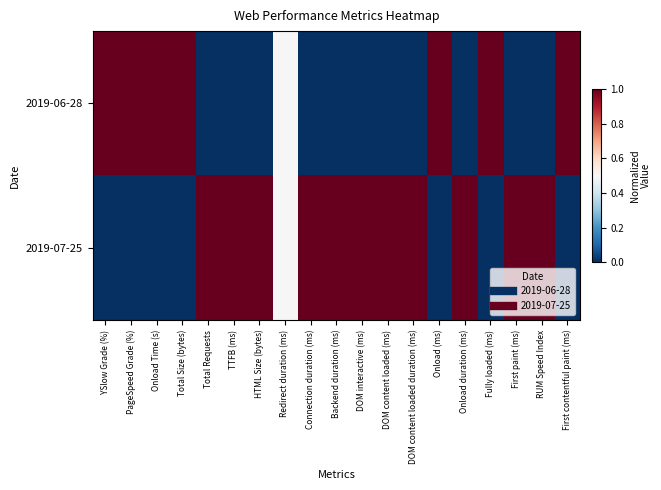

Reading left to right, extract all data points from this chart.

2019-06-28: YSlow Grade (%)=1.0	PageSpeed Grade (%)=1.0	Onload Time (s)=1.0	Total Size (bytes)=1.0	Total Requests=0.0	TTFB (ms)=0.0	HTML Size (bytes)=0.0	Redirect duration (ms)=0.5	Connection duration (ms)=0.0	Backend duration (ms)=0.0	DOM interactive (ms)=0.0	DOM content loaded (ms)=0.0	DOM content loaded duration (ms)=0.0	Onload (ms)=1.0	Onload duration (ms)=0.0	Fully loaded (ms)=1.0	First paint (ms)=0.0	RUM Speed Index=0.0	First contentful paint (ms)=1.0
2019-07-25: YSlow Grade (%)=0.0	PageSpeed Grade (%)=0.0	Onload Time (s)=0.0	Total Size (bytes)=0.0	Total Requests=1.0	TTFB (ms)=1.0	HTML Size (bytes)=1.0	Redirect duration (ms)=0.5	Connection duration (ms)=1.0	Backend duration (ms)=1.0	DOM interactive (ms)=1.0	DOM content loaded (ms)=1.0	DOM content loaded duration (ms)=1.0	Onload (ms)=0.0	Onload duration (ms)=1.0	Fully loaded (ms)=0.0	First paint (ms)=1.0	RUM Speed Index=1.0	First contentful paint (ms)=0.0